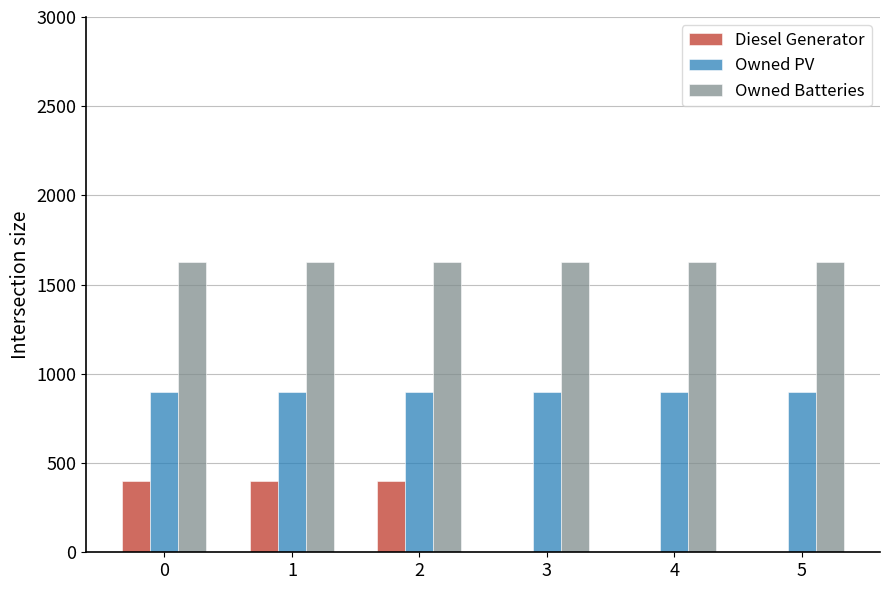

Which series has the largest total across all categories?

Owned Batteries